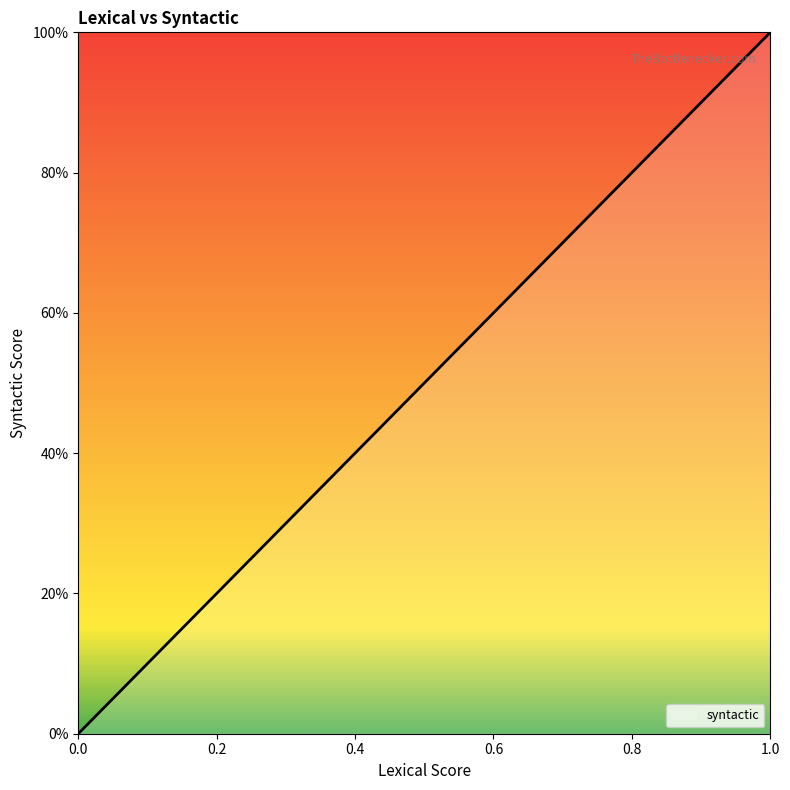

Does the chart have visible grid lines?

No